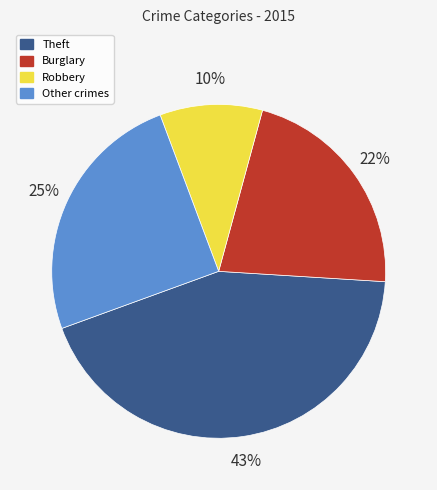

Is there any slice that represents more than half of the pie?

No